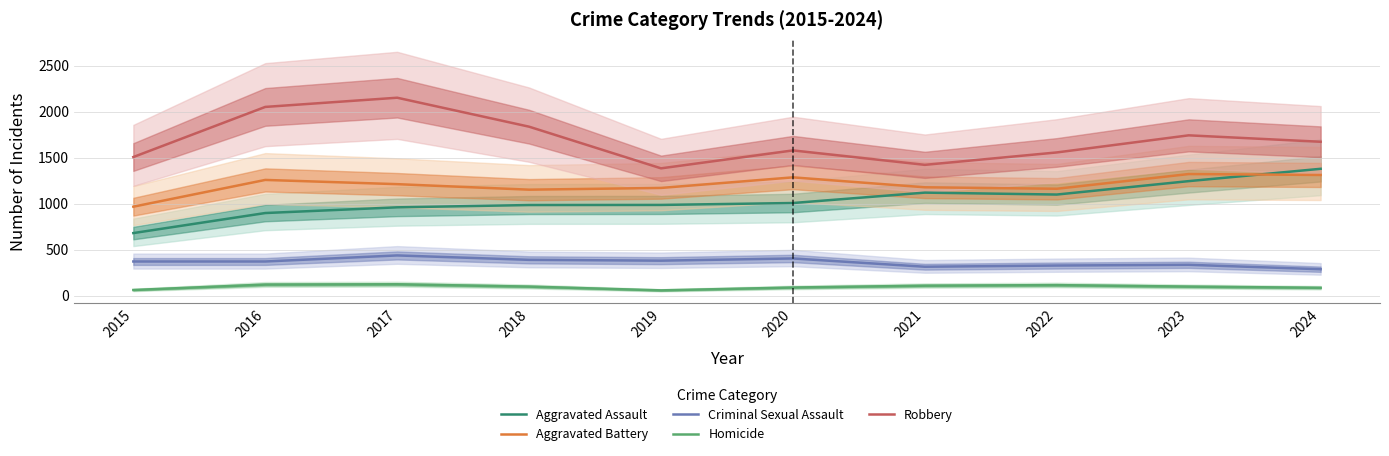

How many lines are shown in the chart?

5